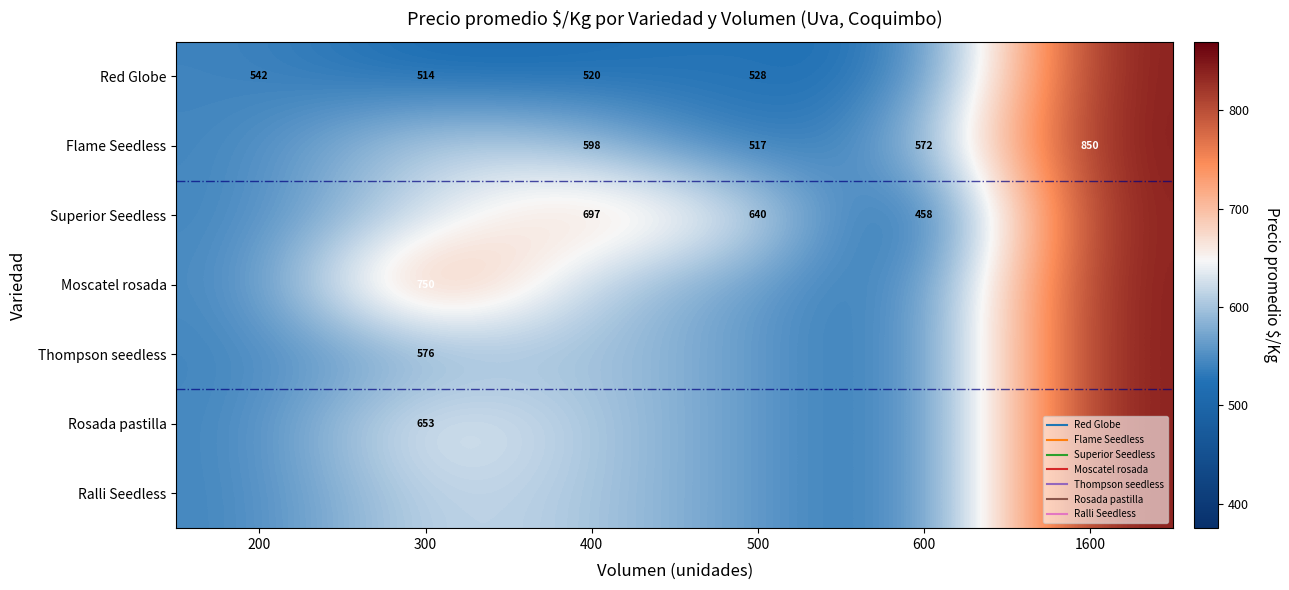

At how many categories does at least one series exceed 465?

6